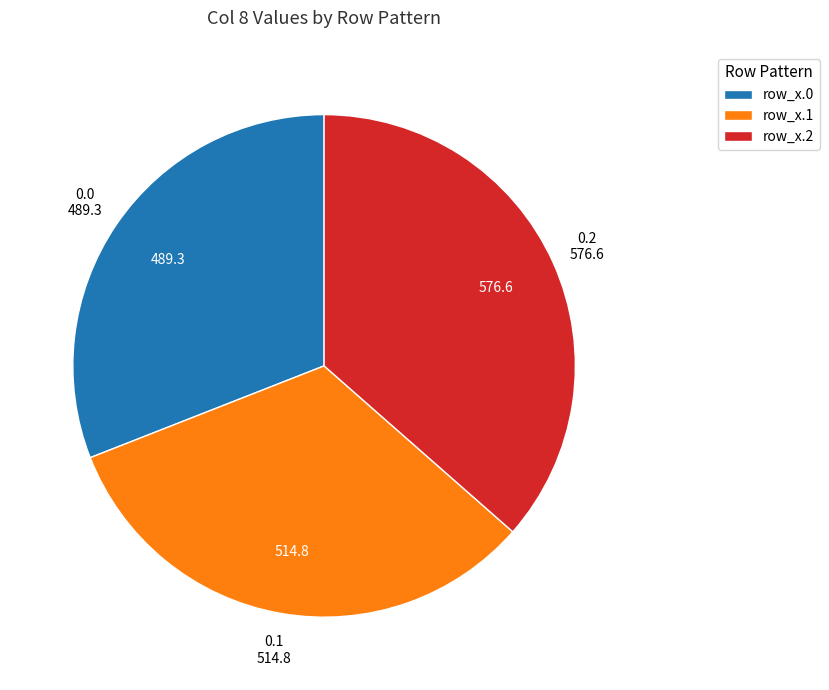

What is the ratio of the value at row_x.0 to the value at row_x.2?

0.8